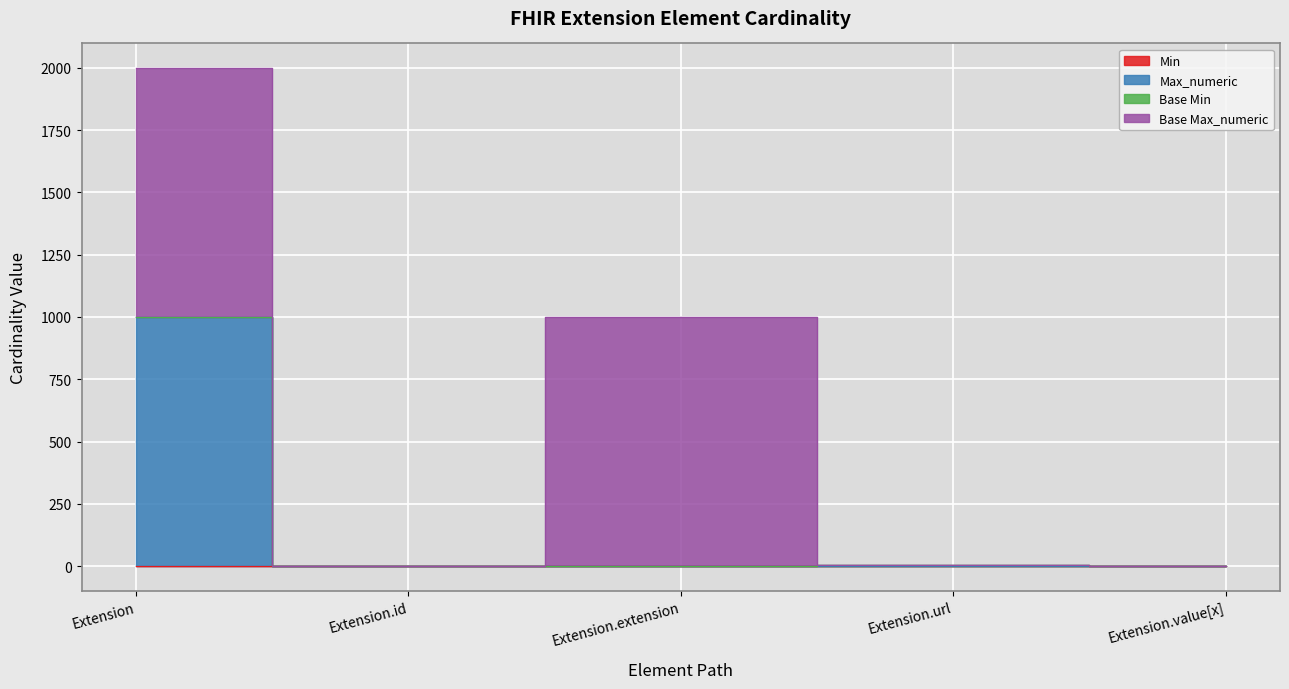

How many data points in Max_numeric are above 1?

2